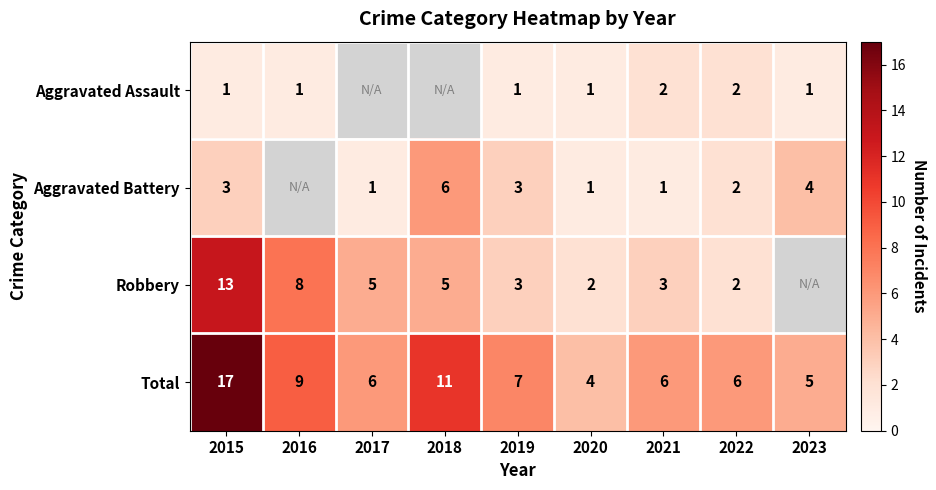

At which category does the chart reach its minimum across all series?

2015